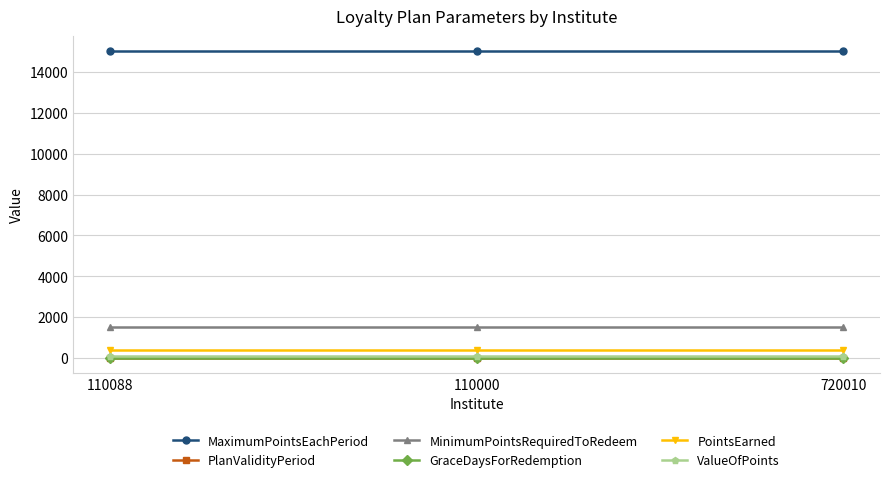

What is the approximate value of ValueOfPoints at 720010?

100